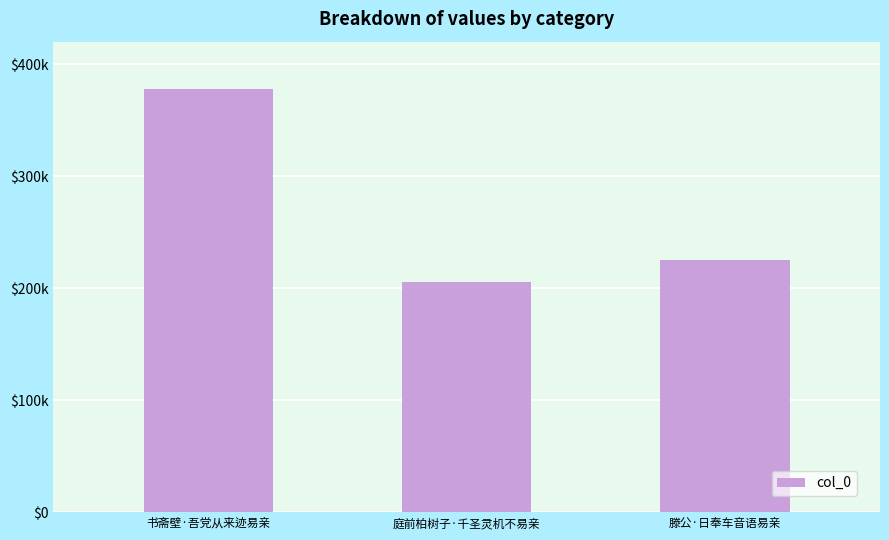

The value at 滕公·日奉车音语易亲 is 225347. True or false?

True